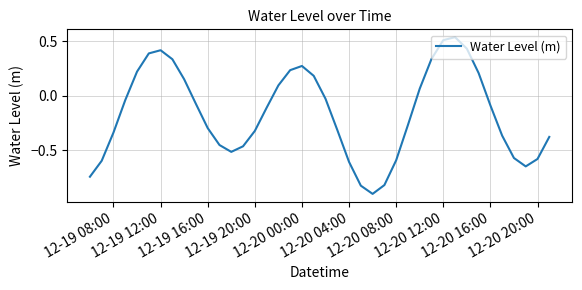

What is the difference between the maximum and minimum values?

1.4